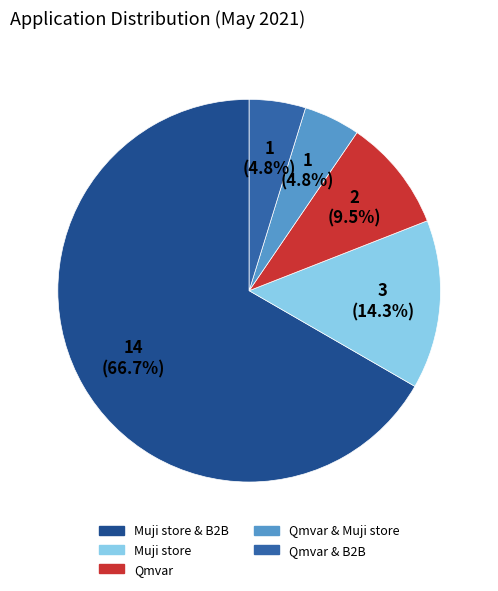

How many slices are in this pie chart?

5